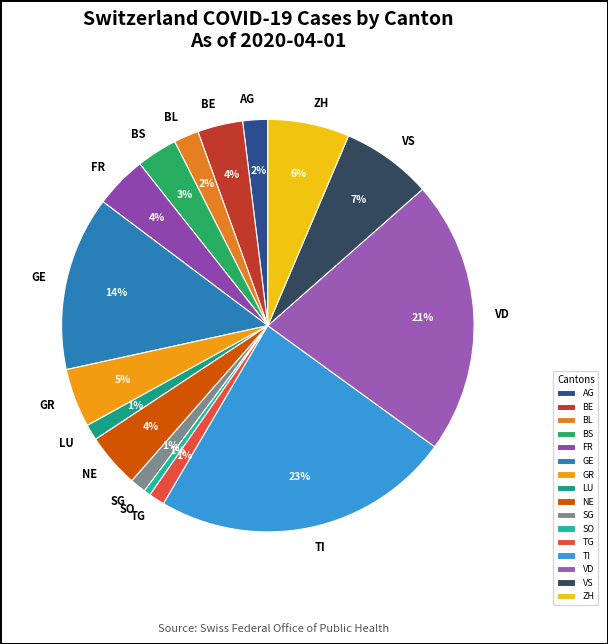

Which slice is the largest?

TI